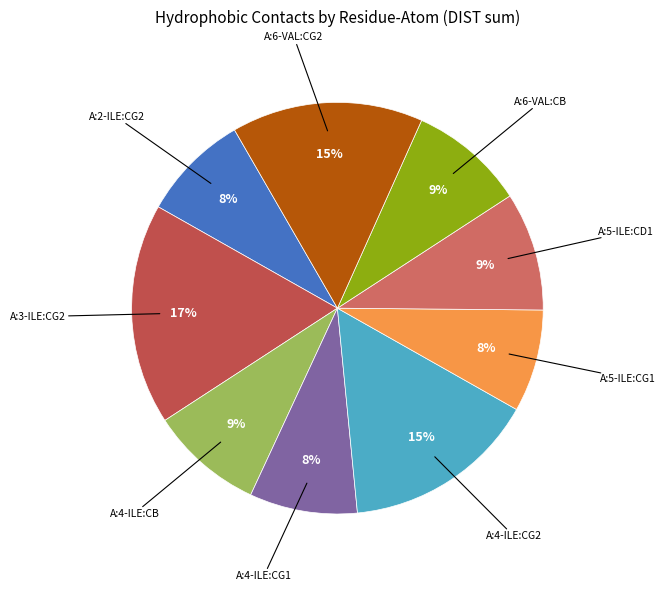

True or false: A:5-ILE:CG1 accounts for 8% of the total.

True